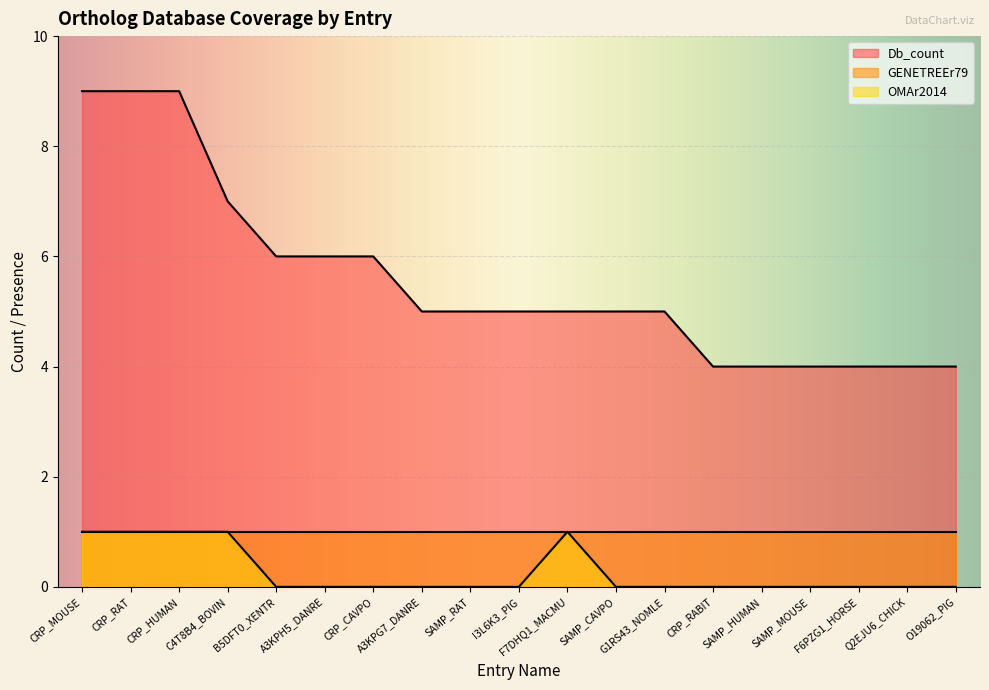

What is the highest value of the Db_count series?

9